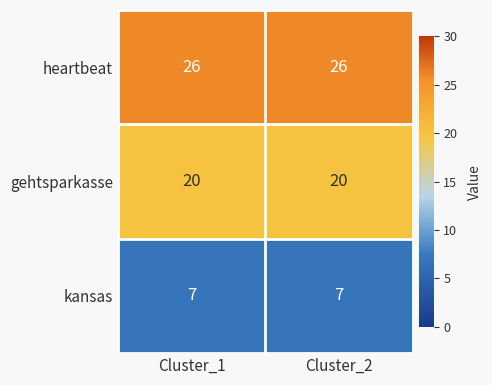

At how many categories does at least one series exceed 17?

2